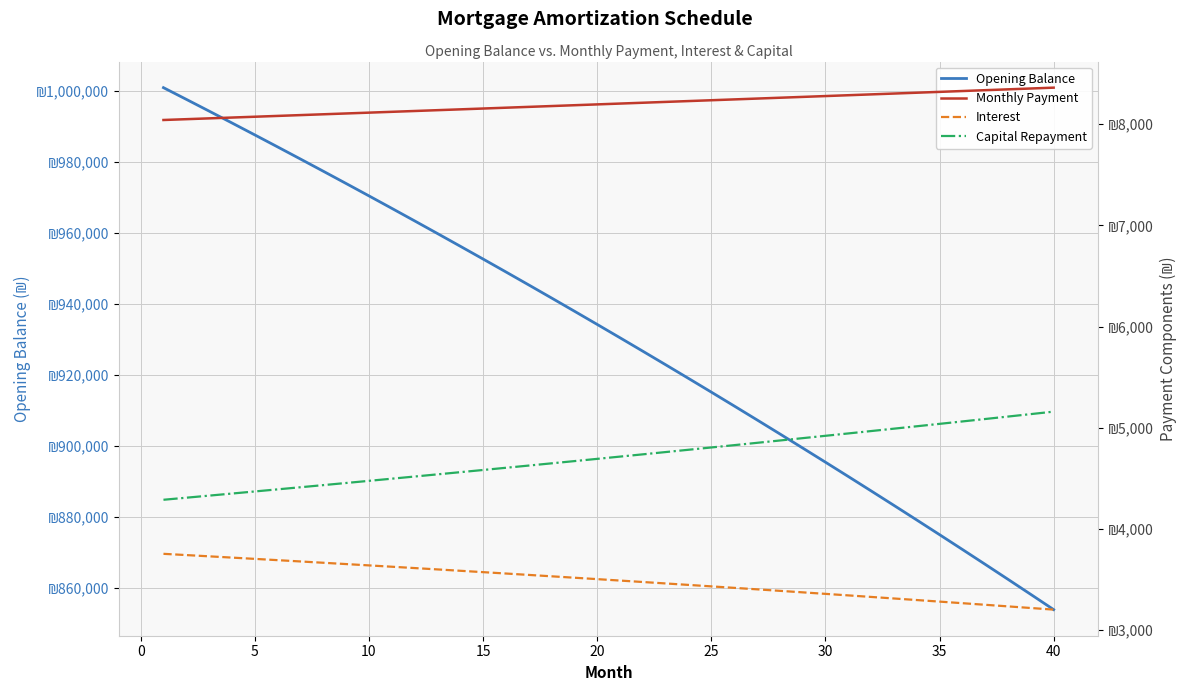

What is the difference between the maximum and minimum values in the Capital Repayment series?

871.2